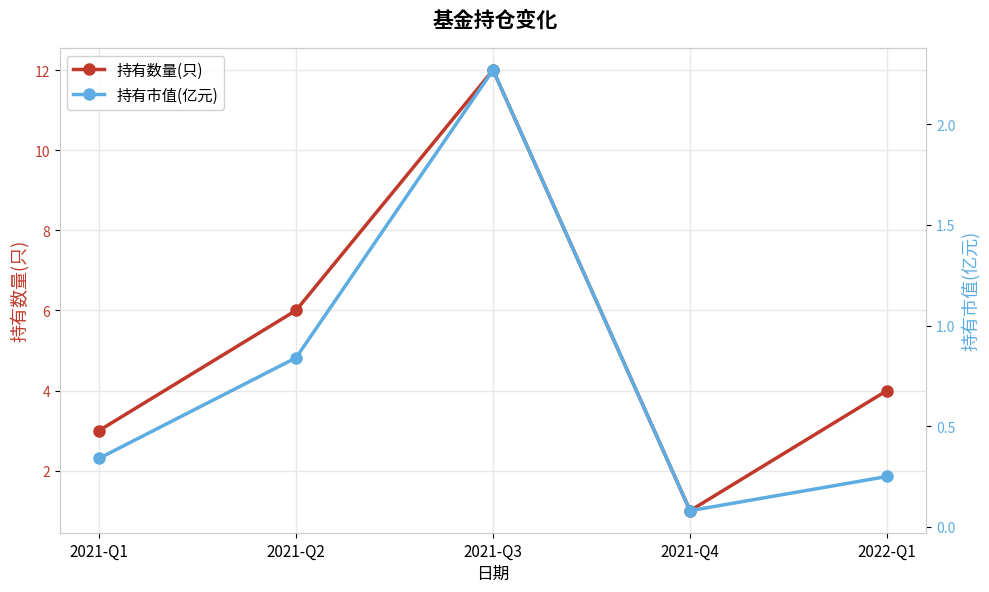

What is the label of the 4th point from the right?

2021-Q2